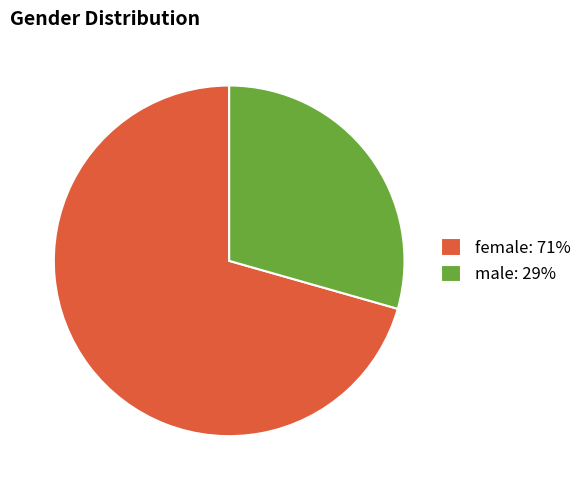

Do male and female together represent more than half of the pie?

Yes